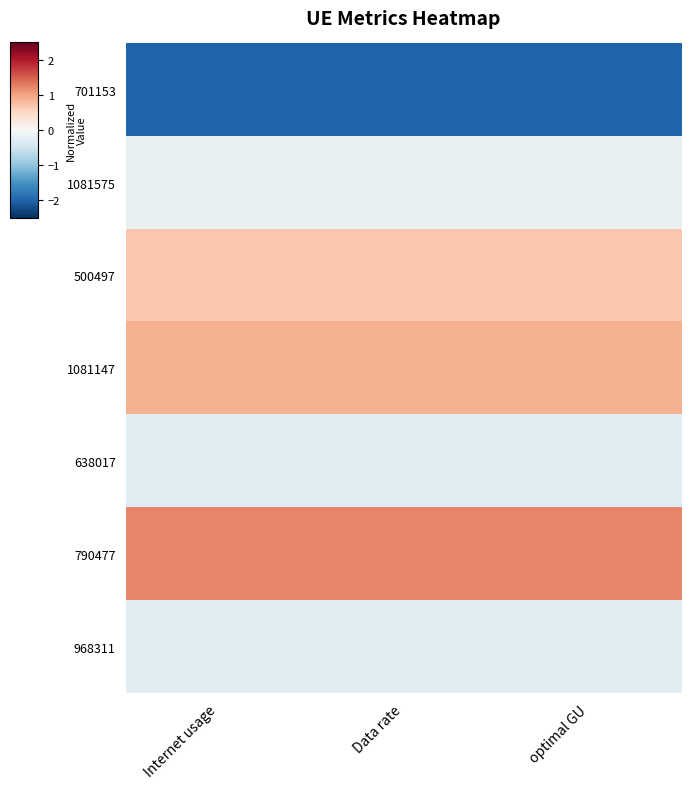

At which category is the sum across all series the highest?

Internet usage